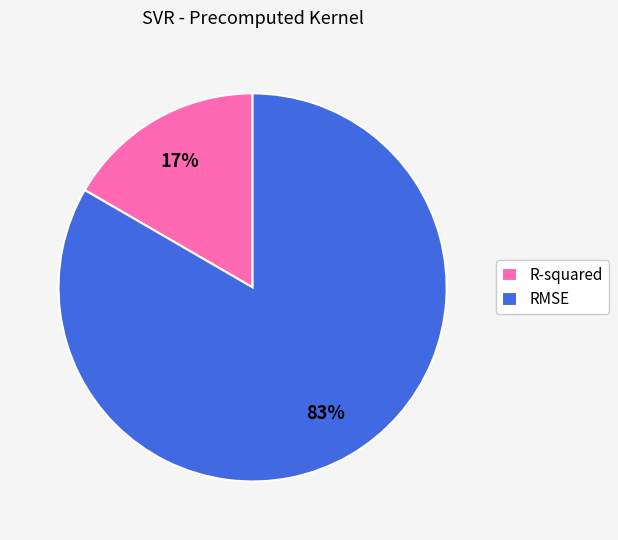

Rank the categories by value from lowest to highest.

R-squared, RMSE